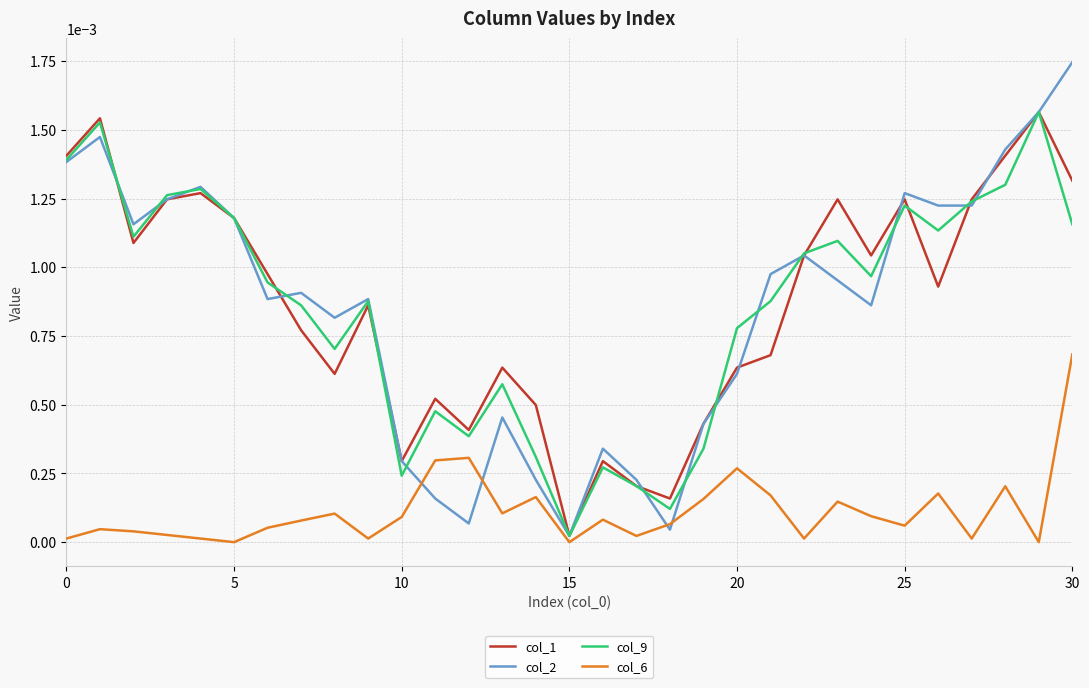

Which series has the widest spread of values?

col_2